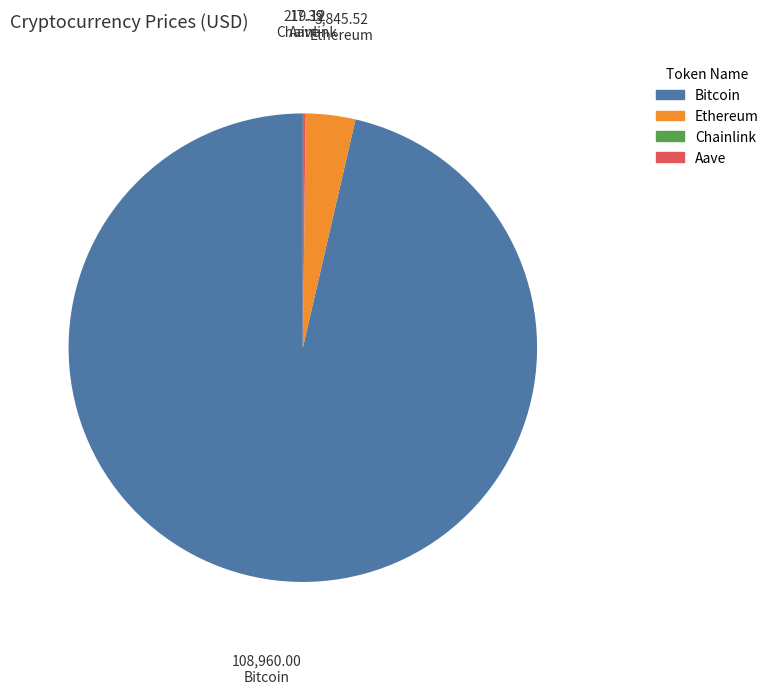

Which category has the biggest portion of the pie?

Bitcoin